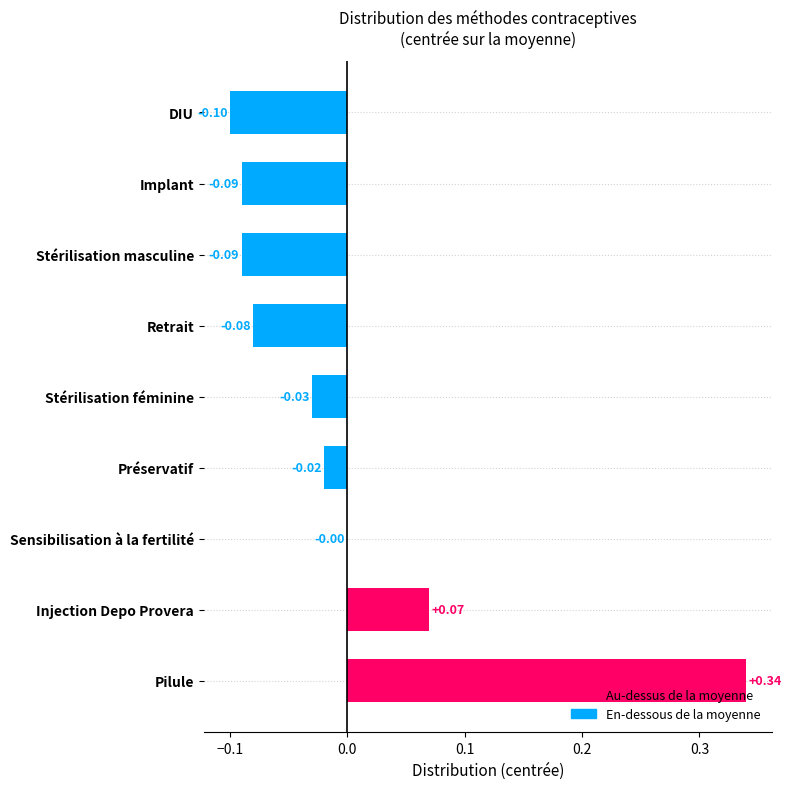

What is the sum of the values at Injection Depo Provera and Pilule?

0.4